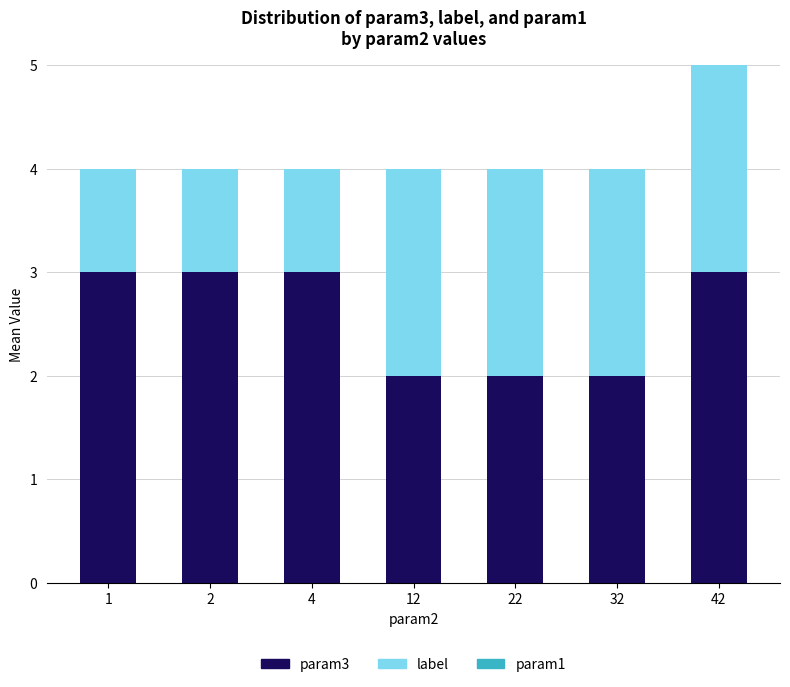

True or false: param3 has a value of 1 at 4.

False